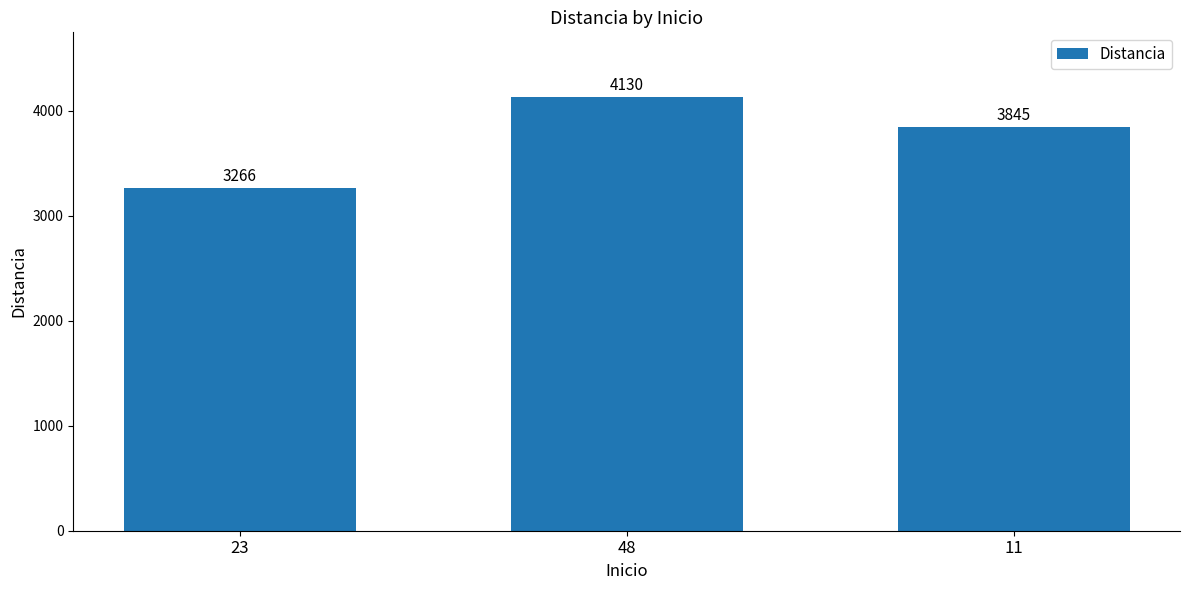

At which label is the value closest to 3698?

11